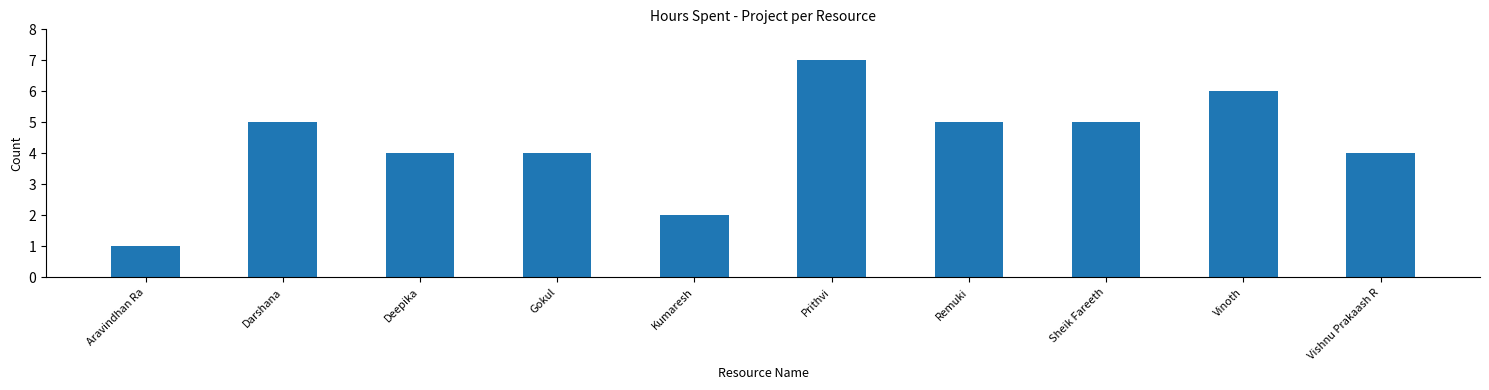

What is the change in value from Deepika to Sheik Fareeth?

+1